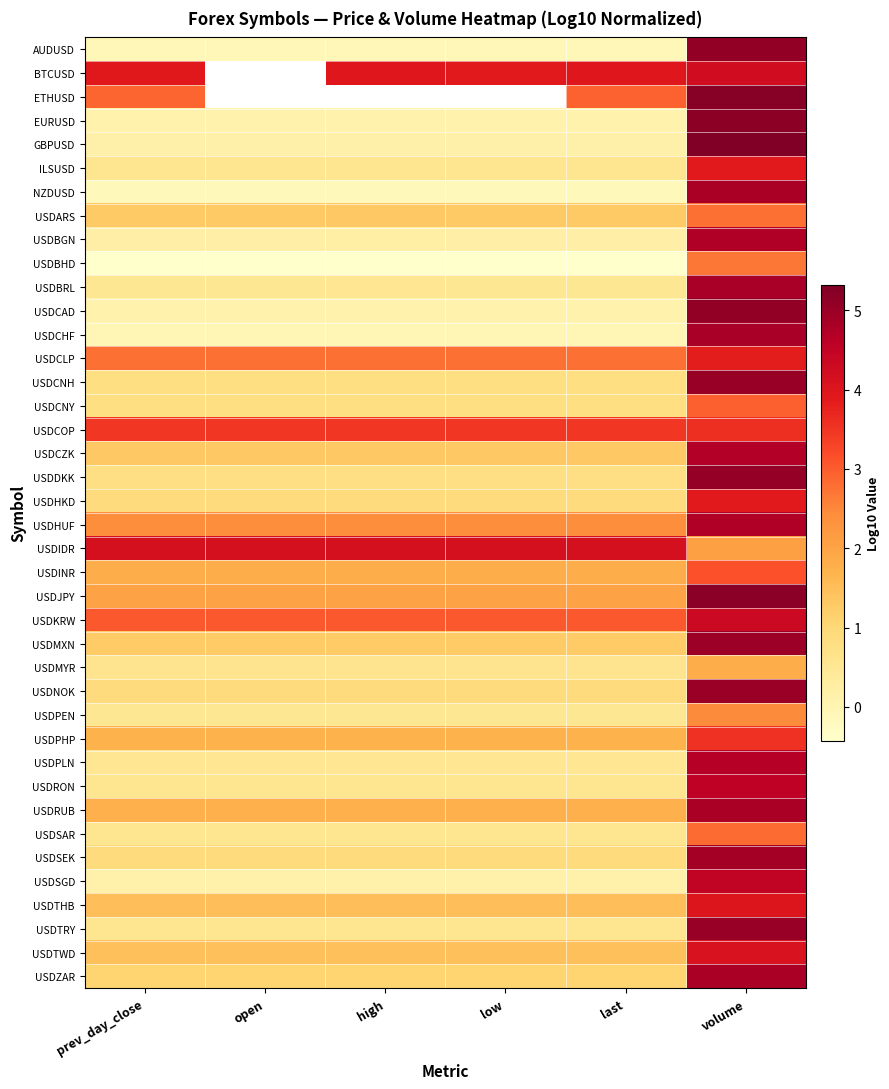

How many USDPHP values are between 1 and 2?

5